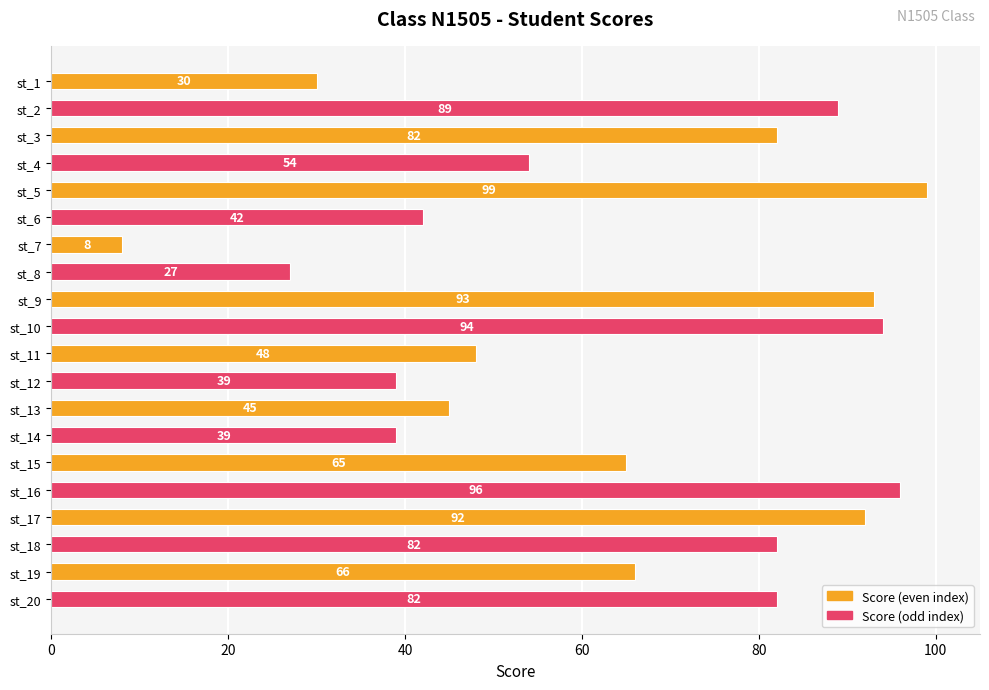

What is the sum of all values?

1272